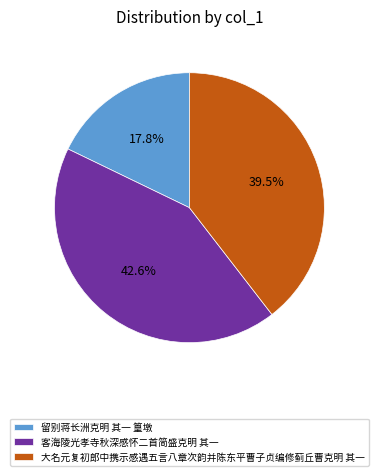

To the nearest percent, what is the difference between the 大名元复初郎中携示感遇五言八章次韵并陈东平曹子贞编修蓟丘曹克明 其一 and 留别蒋长洲克明 其一 篁墩 slice percentages?

22%